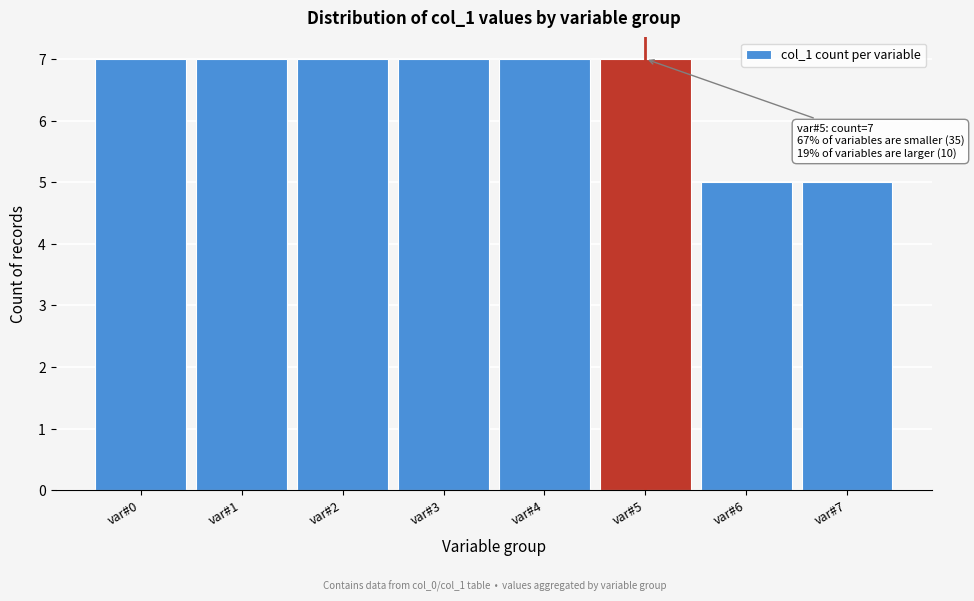

Reading left to right, list all the values displayed in this chart.

var#0=7	var#1=7	var#2=7	var#3=7	var#4=7	var#5=7	var#6=5	var#7=5